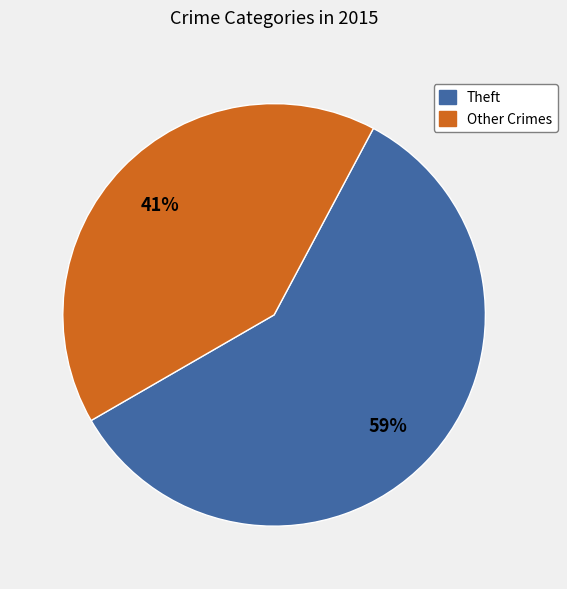

Is there a majority slice in this chart?

Yes